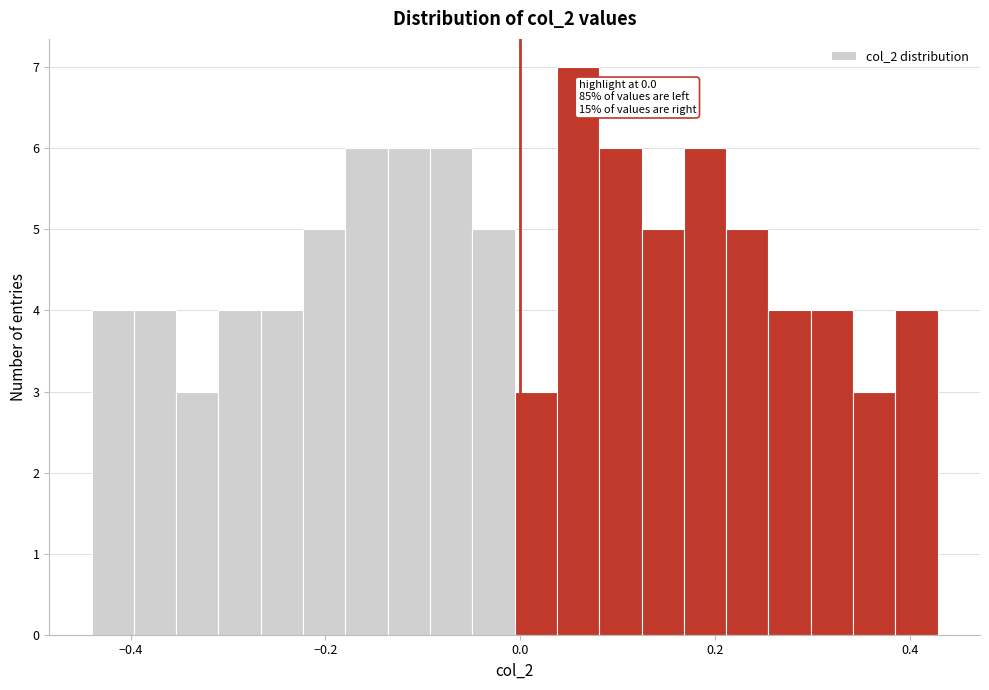

Around what value on the x-axis is the tallest bar? Give the approximate position of its centre, as read against the axis.

0.06